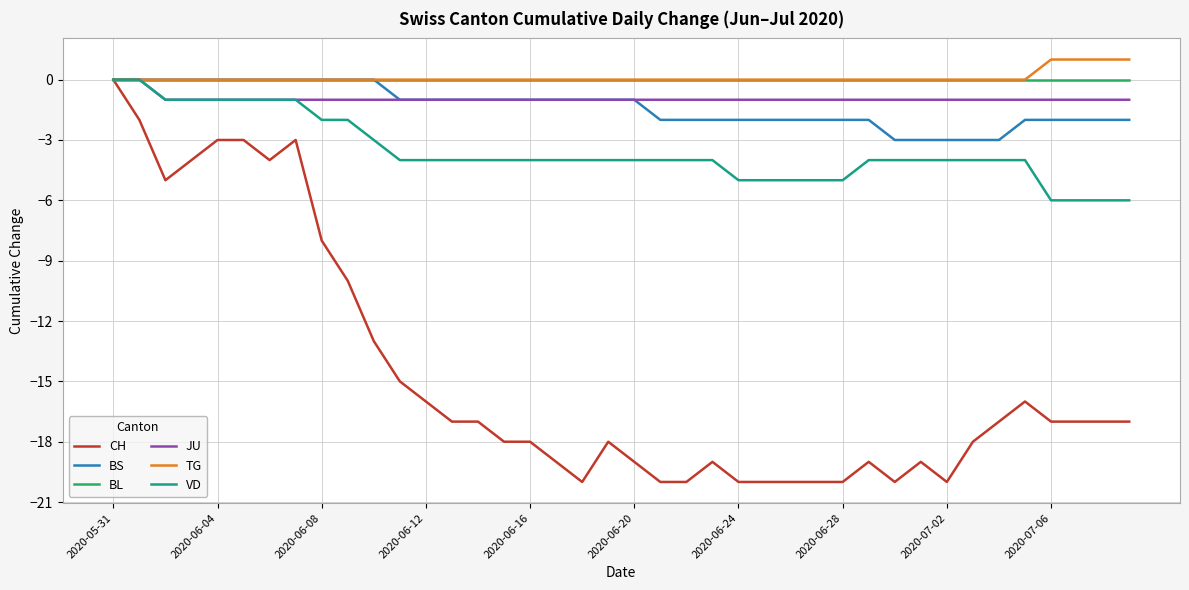

Which series has the largest range (max minus min)?

CH